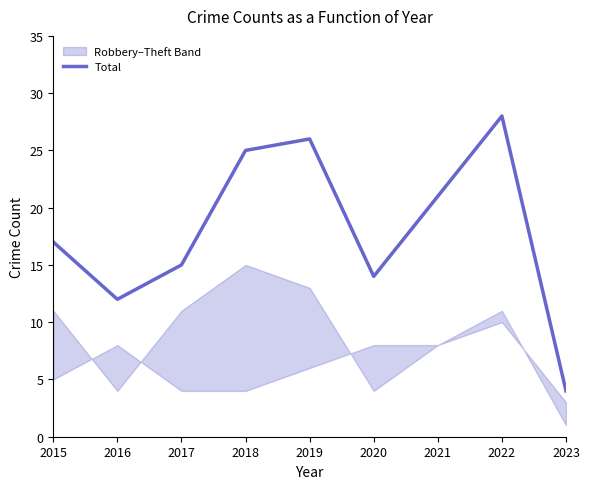

Reading left to right, list all the values displayed in this chart.

2015=17	2016=12	2017=15	2018=25	2019=26	2020=14	2021=21	2022=28	2023=4